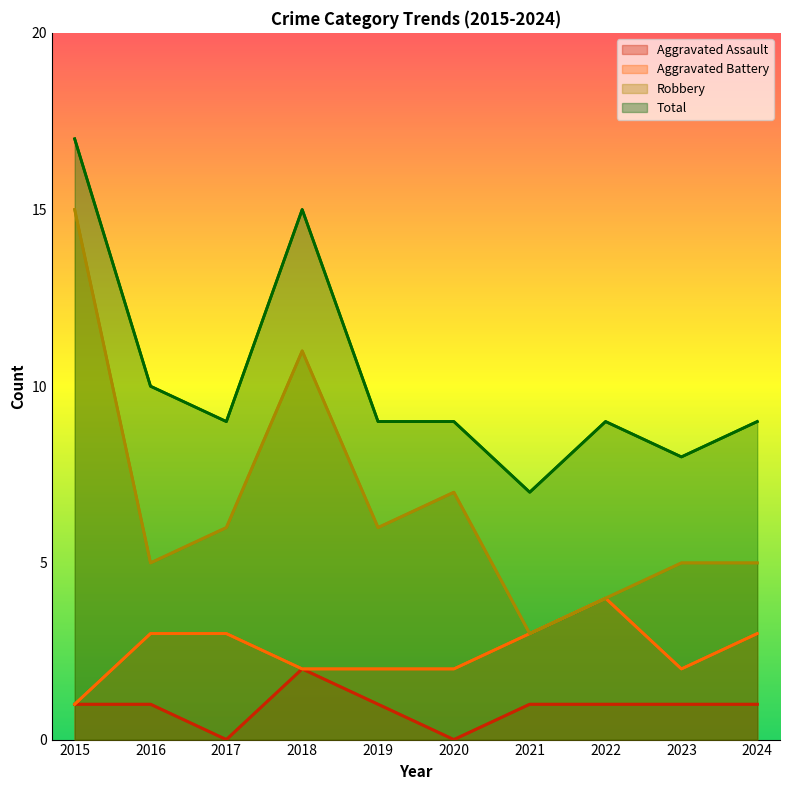

What is the value of the Aggravated Battery point at the 7th from the left?

3